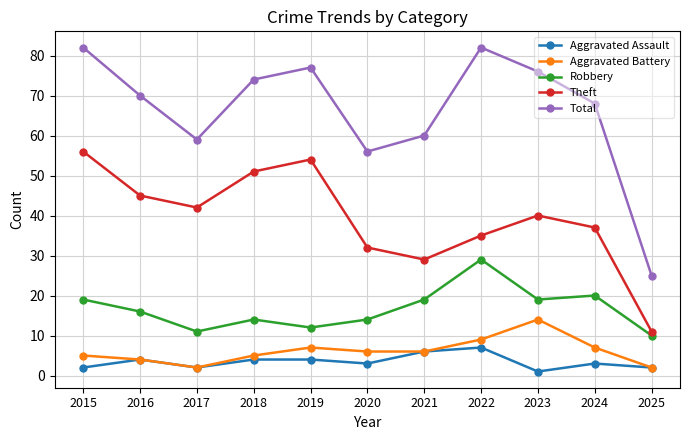

How many values in the Robbery series are below 16?

5